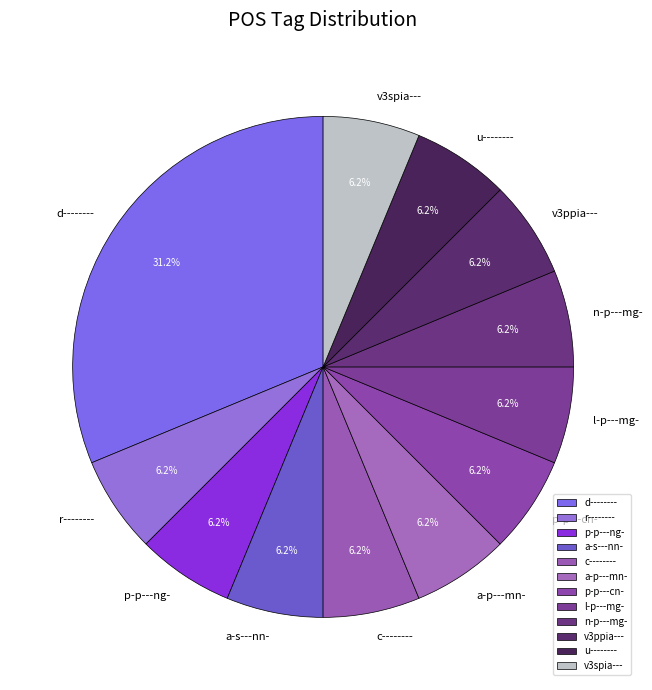

To the nearest percent, what percentage of the pie is c--------?

6%